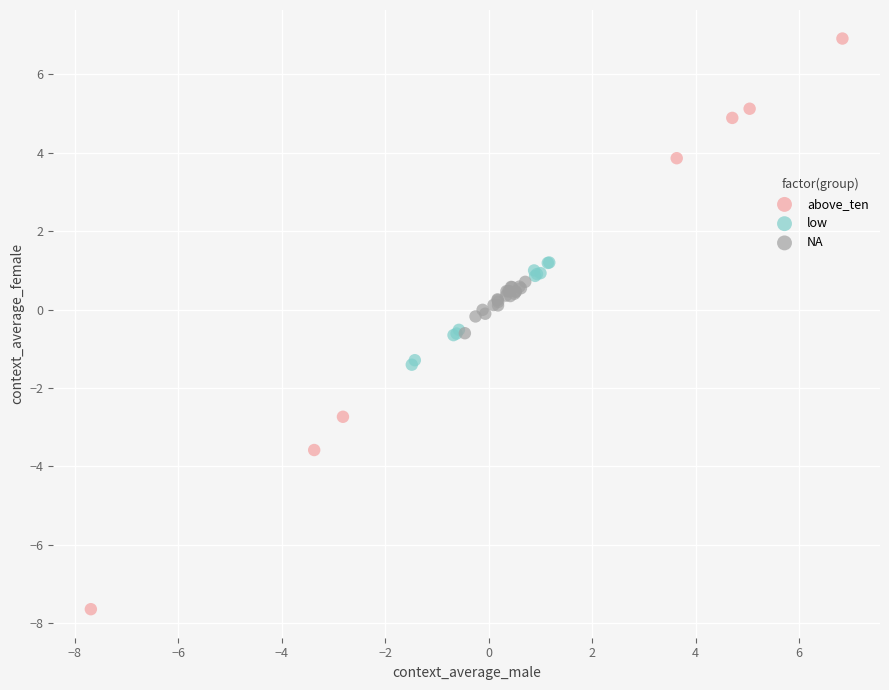

Which series reaches the maximum Y coordinate?

above_ten